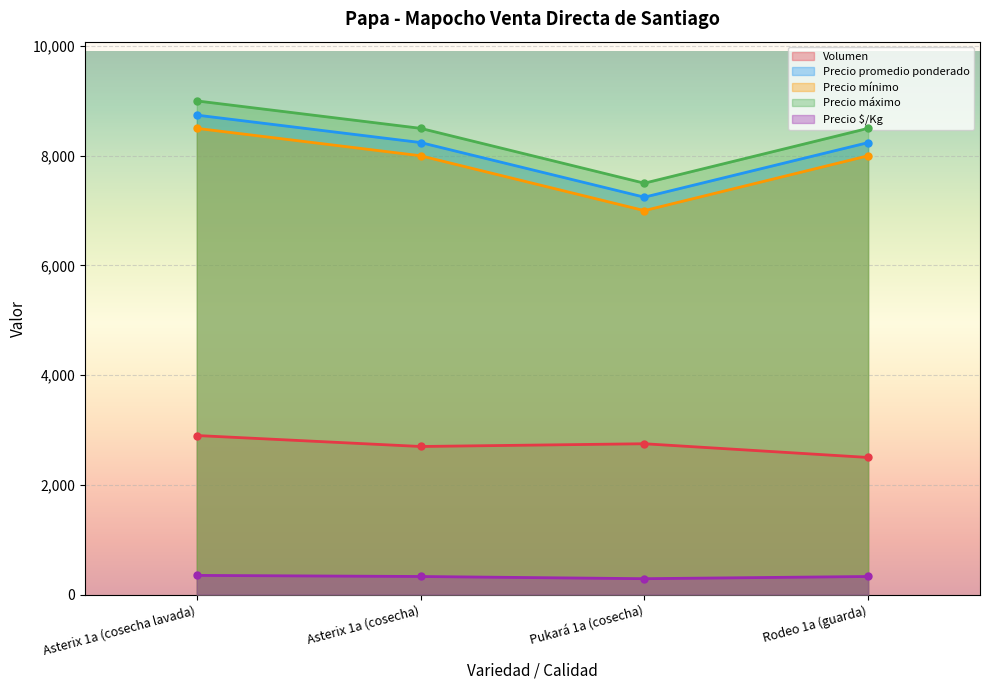

What is the greatest value displayed?

9000